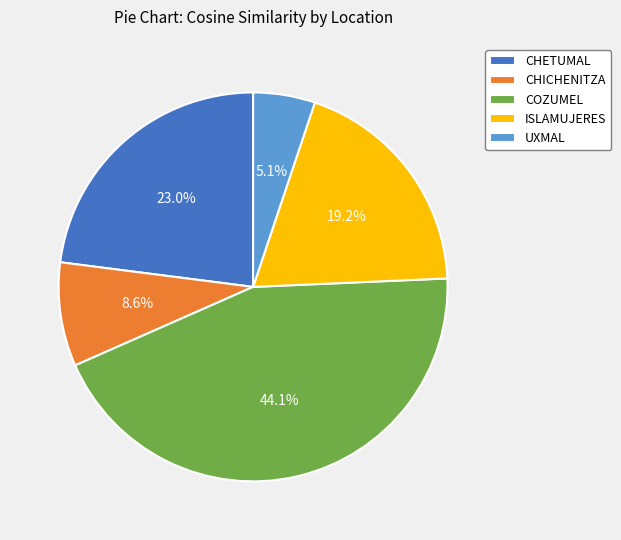

Combined, do CHETUMAL and ISLAMUJERES account for over 50%?

No